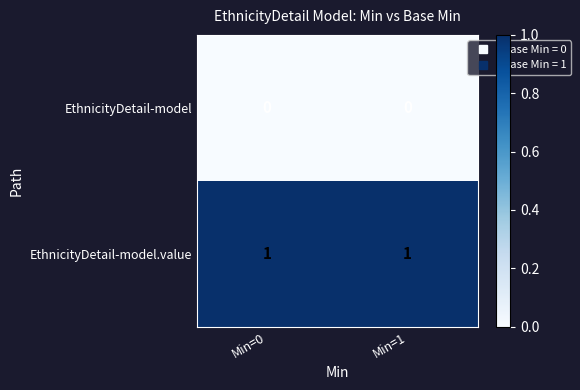

The EthnicityDetail-model.value series shows 1 at Min=1. True or false?

True